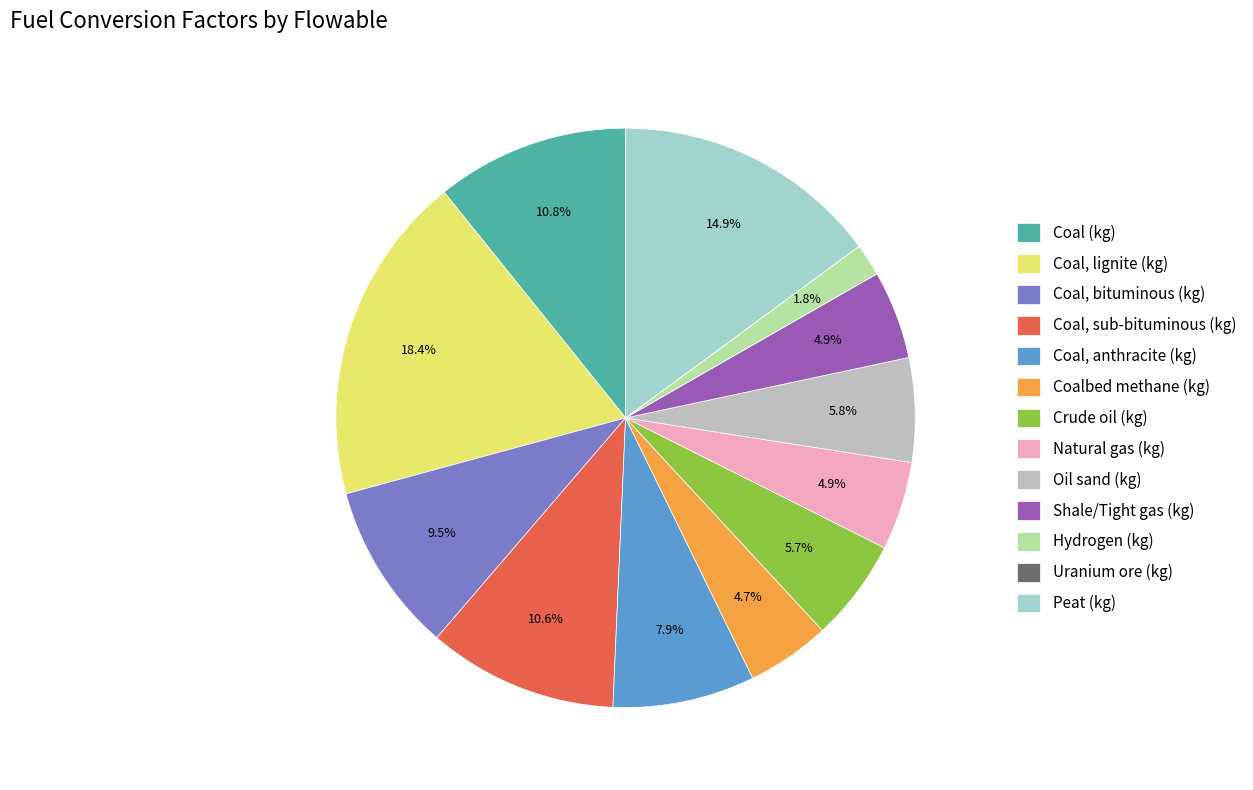

How many segments does this pie chart have?

13